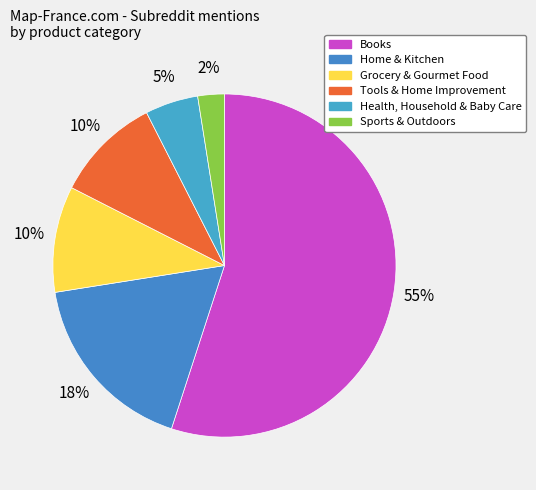

True or false: Home & Kitchen accounts for 18% of the total.

True